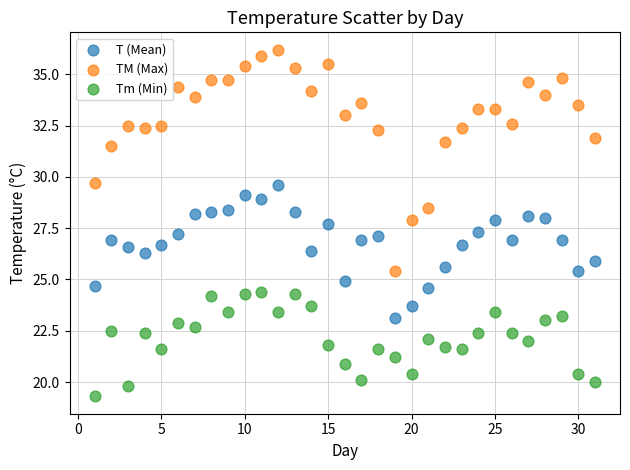

Which series reaches the maximum Y coordinate?

TM (Max)